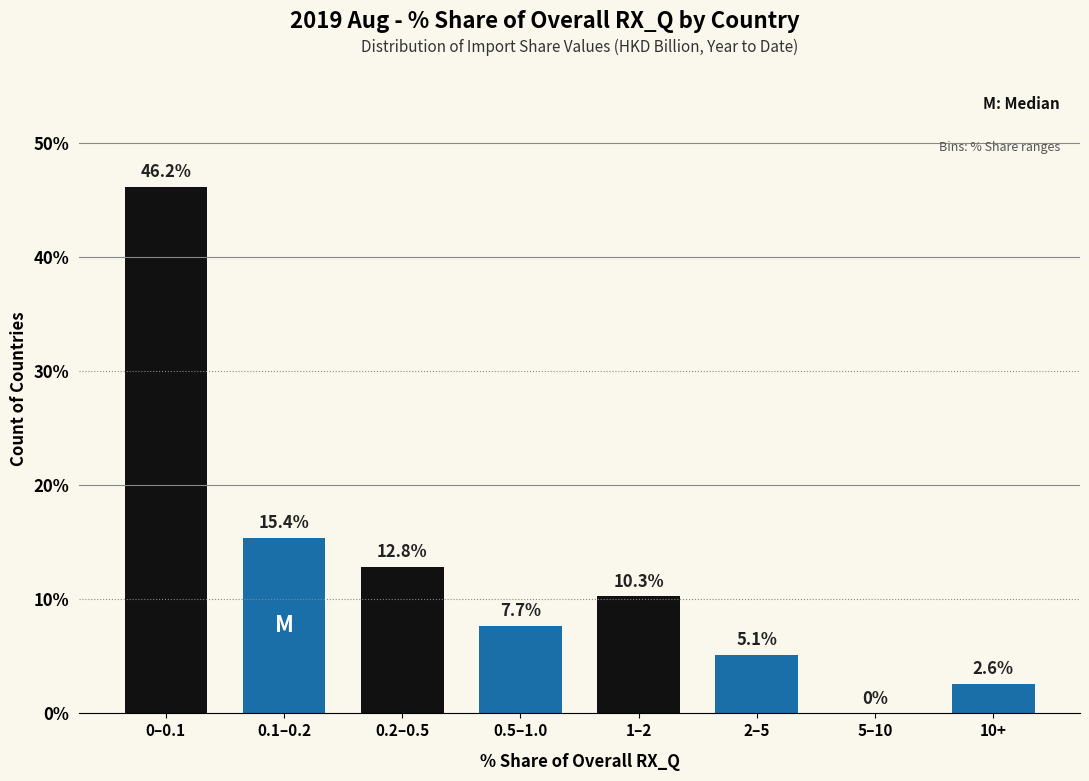

Reading left to right, extract all data points from this chart.

0–0.1=46.2	0.1–0.2=15.4	0.2–0.5=12.8	0.5–1.0=7.7	1–2=10.3	2–5=5.1	5–10=0.0	10+=2.6